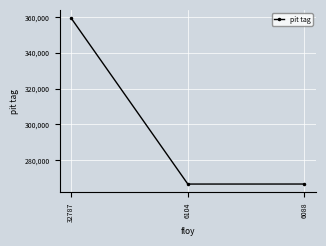

What is the minimum value shown in the chart?

266667